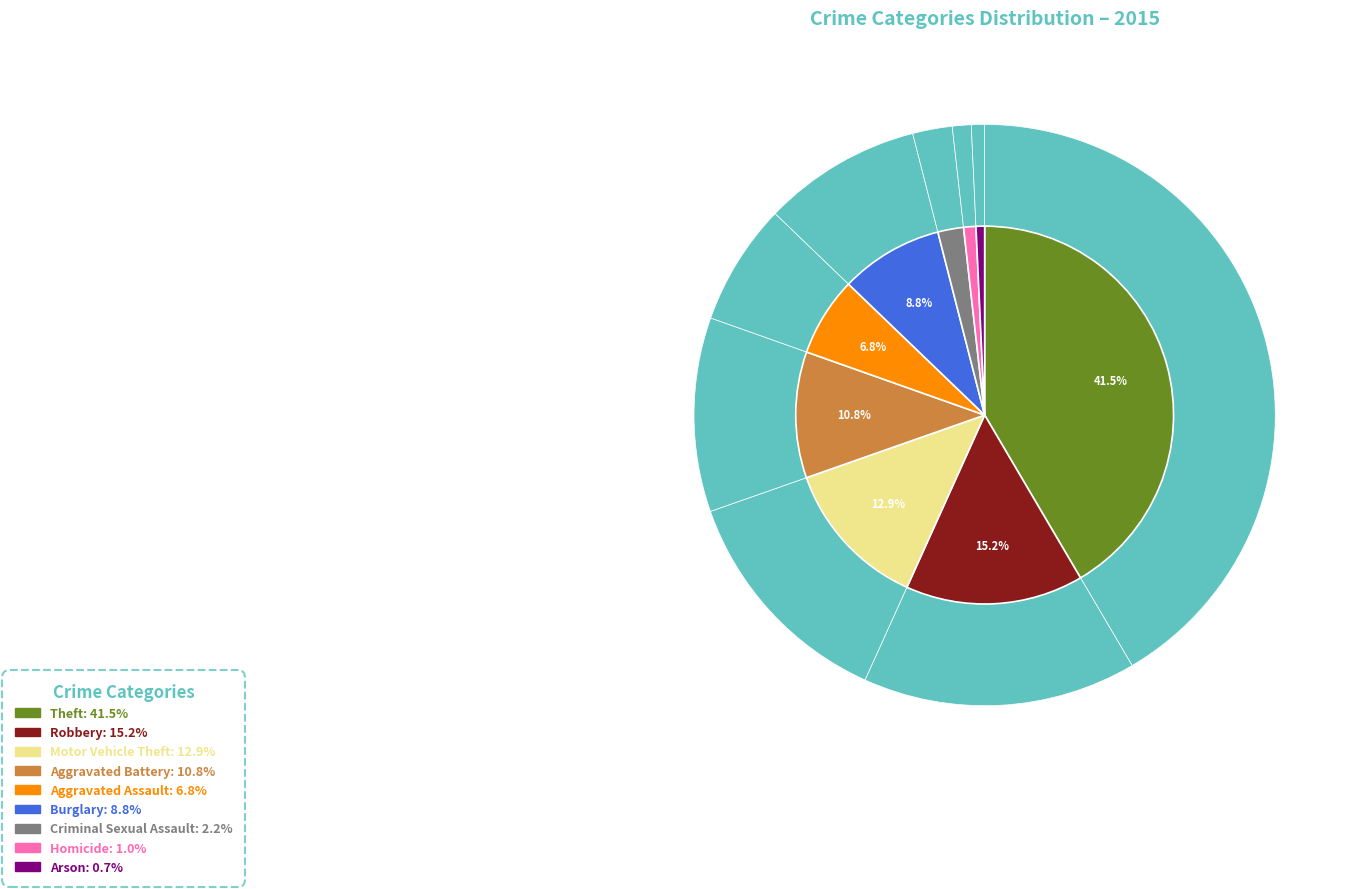

Approximately how many times larger is the value at Homicide compared to Robbery?

0.1